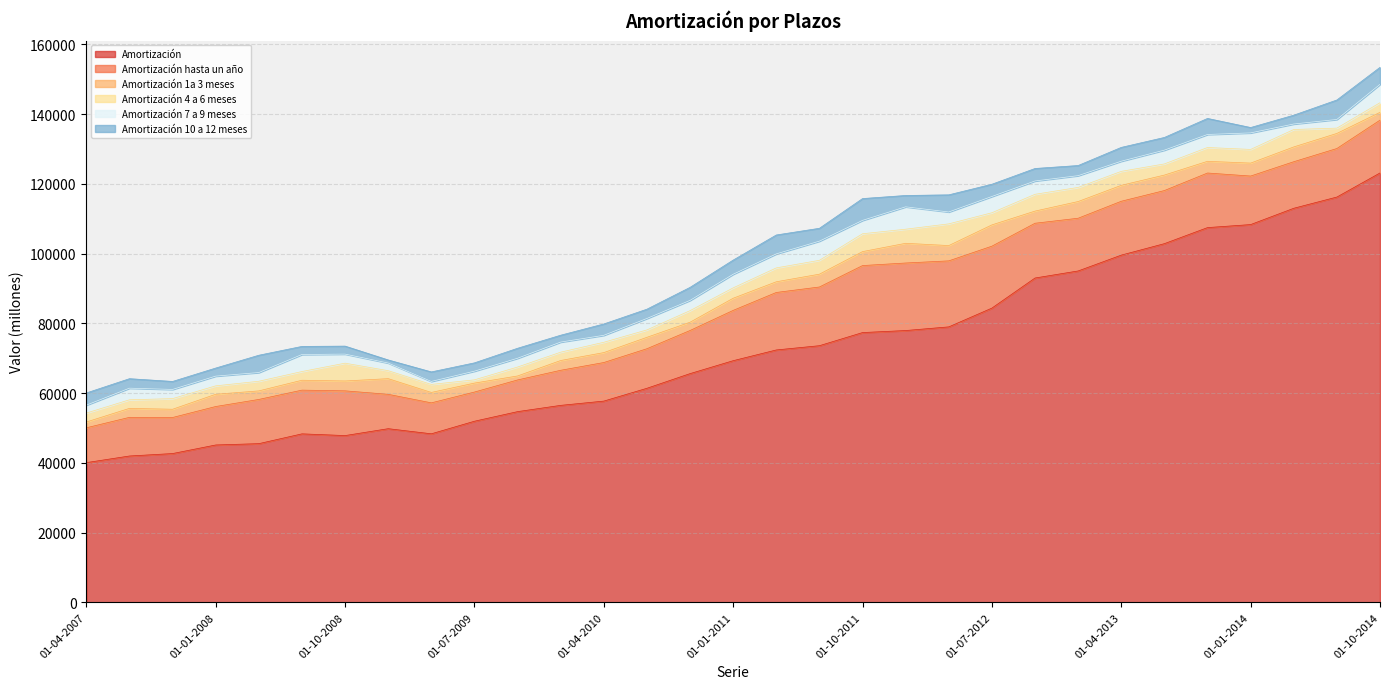

What is the spread (max minus min) of values at 01-10-2007?

40375